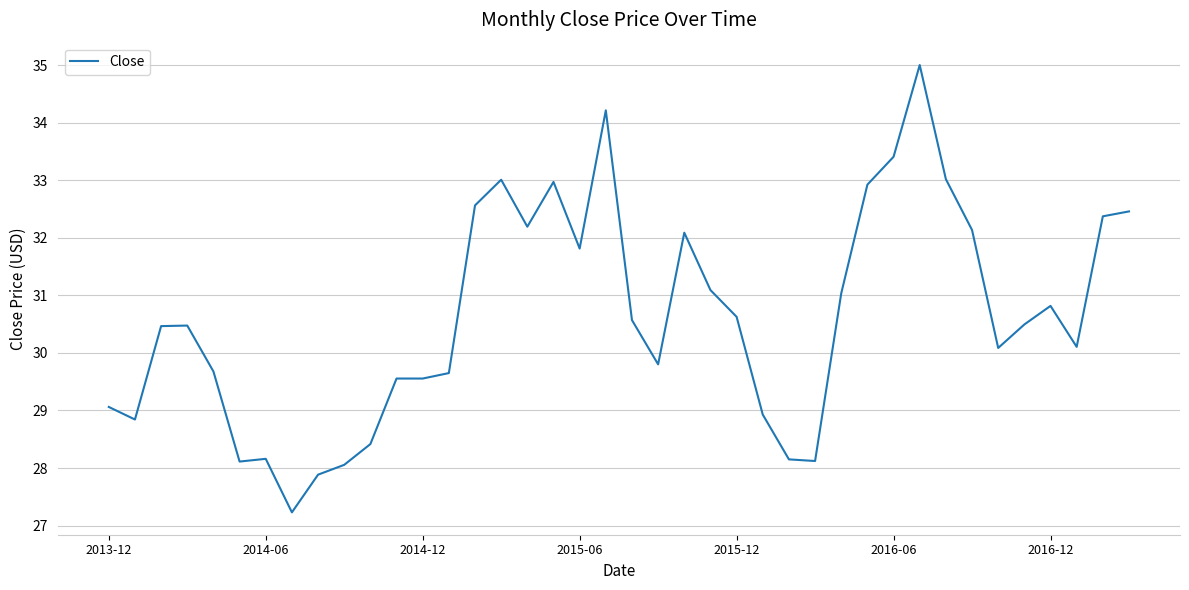

Does the chart display data point markers on the line(s)?

No